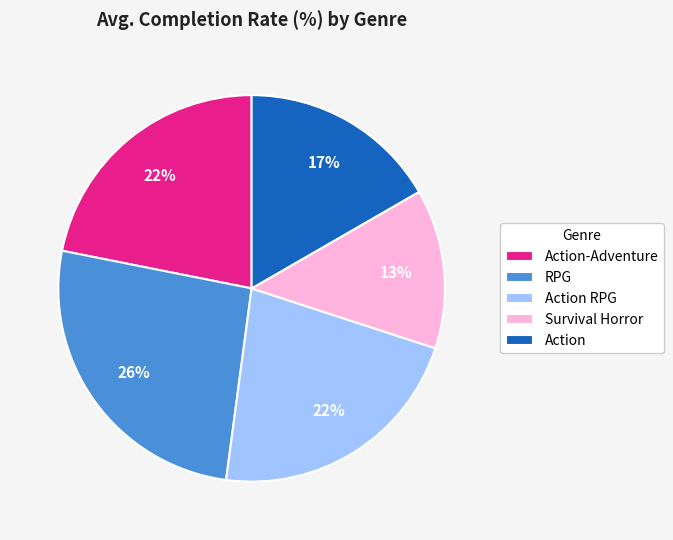

Which category has the smallest portion of the pie?

Survival Horror